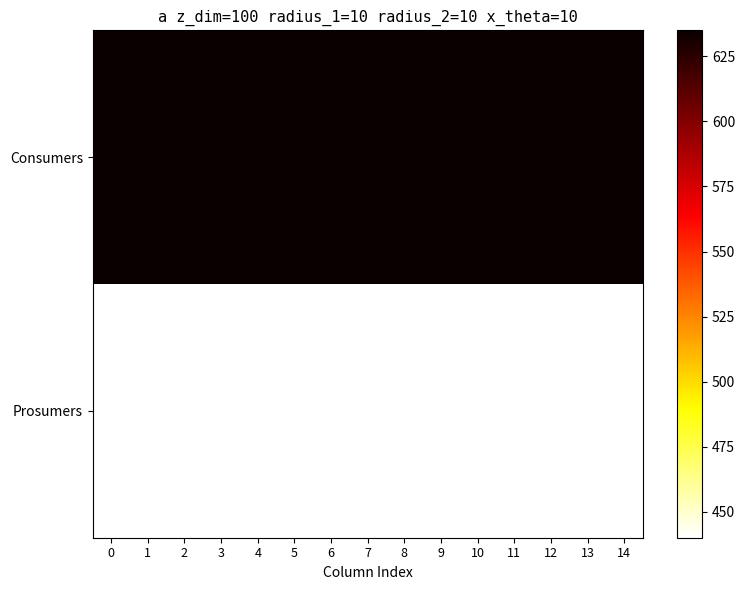

List the series in order of their overall mean, lowest first.

Prosumers, Consumers